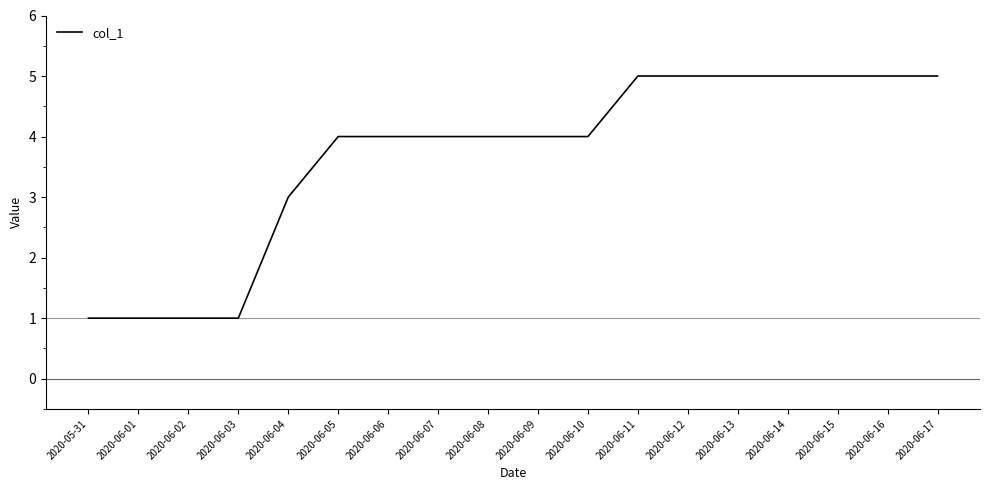

How many values are between 3 and 5?

14